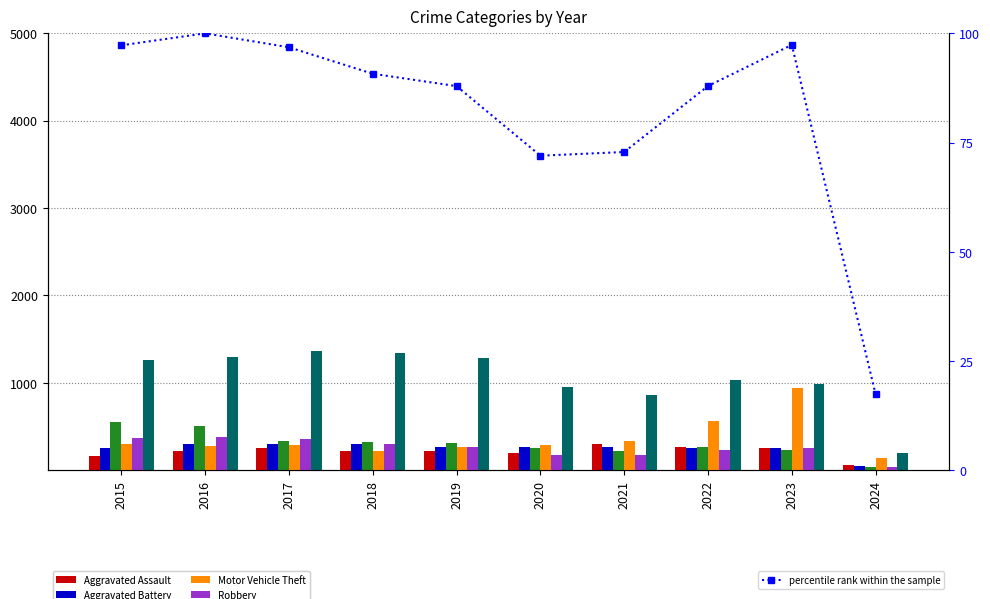

What are all the series names shown in the legend?

Aggravated Assault, Aggravated Battery, Burglary, Motor Vehicle Theft, Robbery, Theft